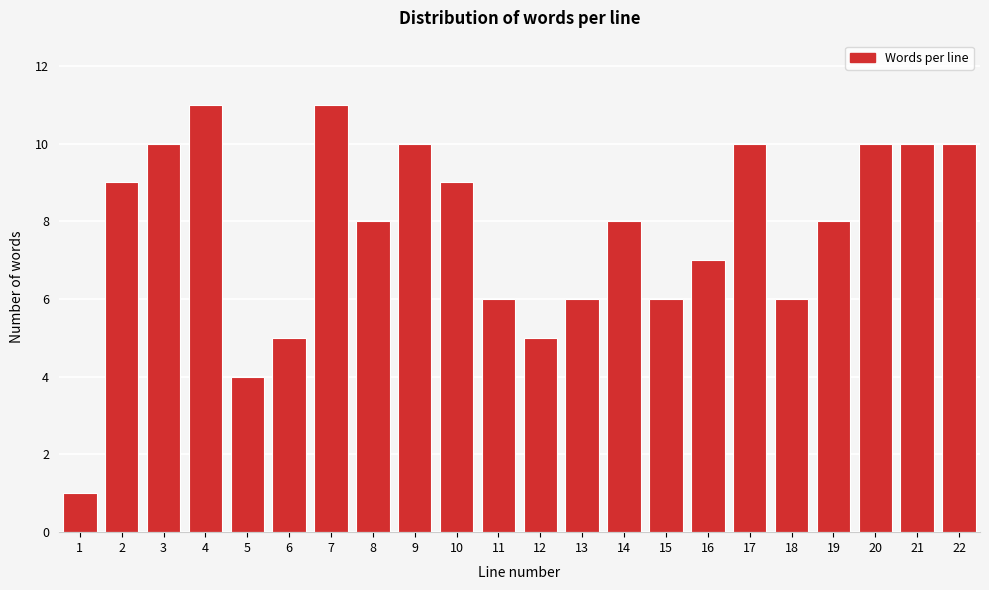

Reading left to right, list all the values displayed in this chart.

1=1	2=9	3=10	4=11	5=4	6=5	7=11	8=8	9=10	10=9	11=6	12=5	13=6	14=8	15=6	16=7	17=10	18=6	19=8	20=10	21=10	22=10